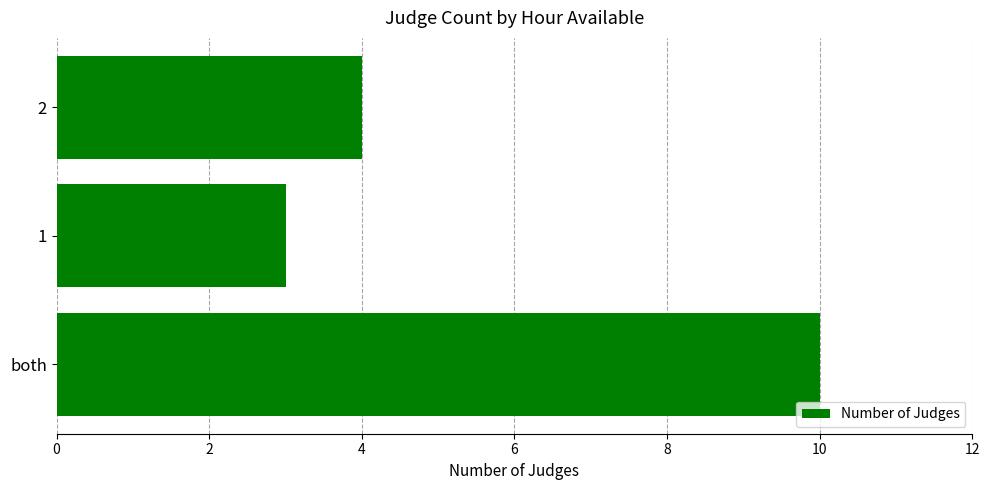

What is the difference between the maximum and minimum values?

7